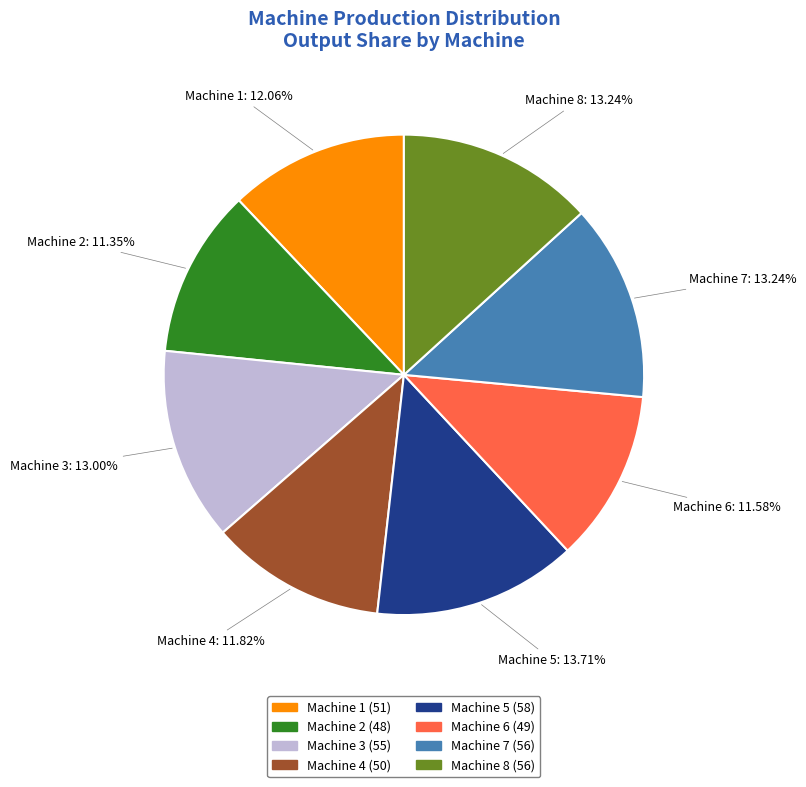

To the nearest percent, what portion does Machine 1 represent?

12%